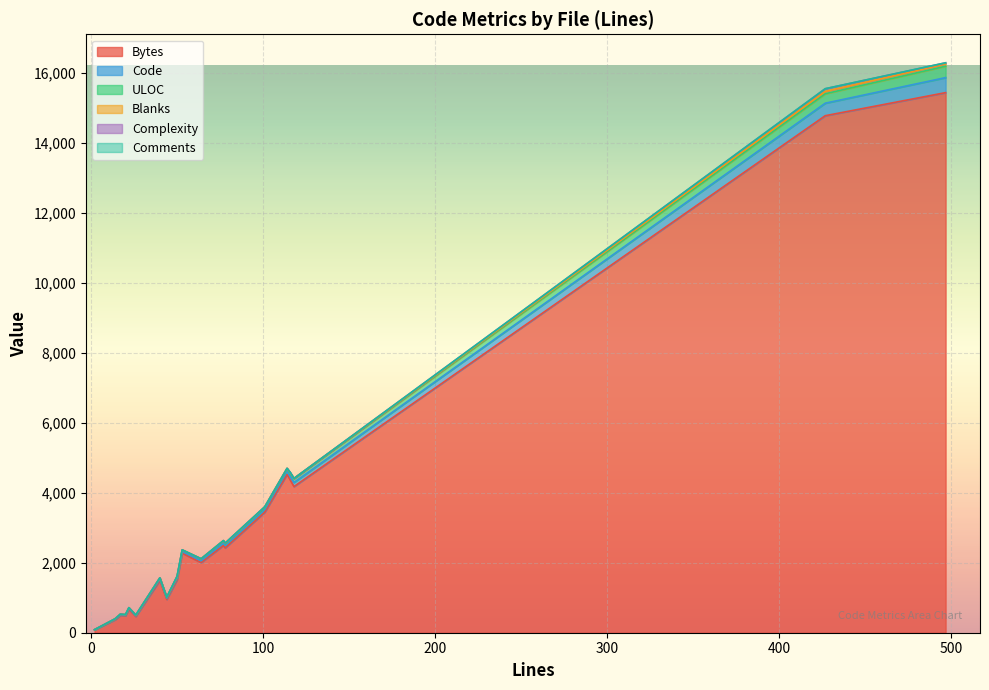

True or false: Blanks has a value of 7 at 40.

False